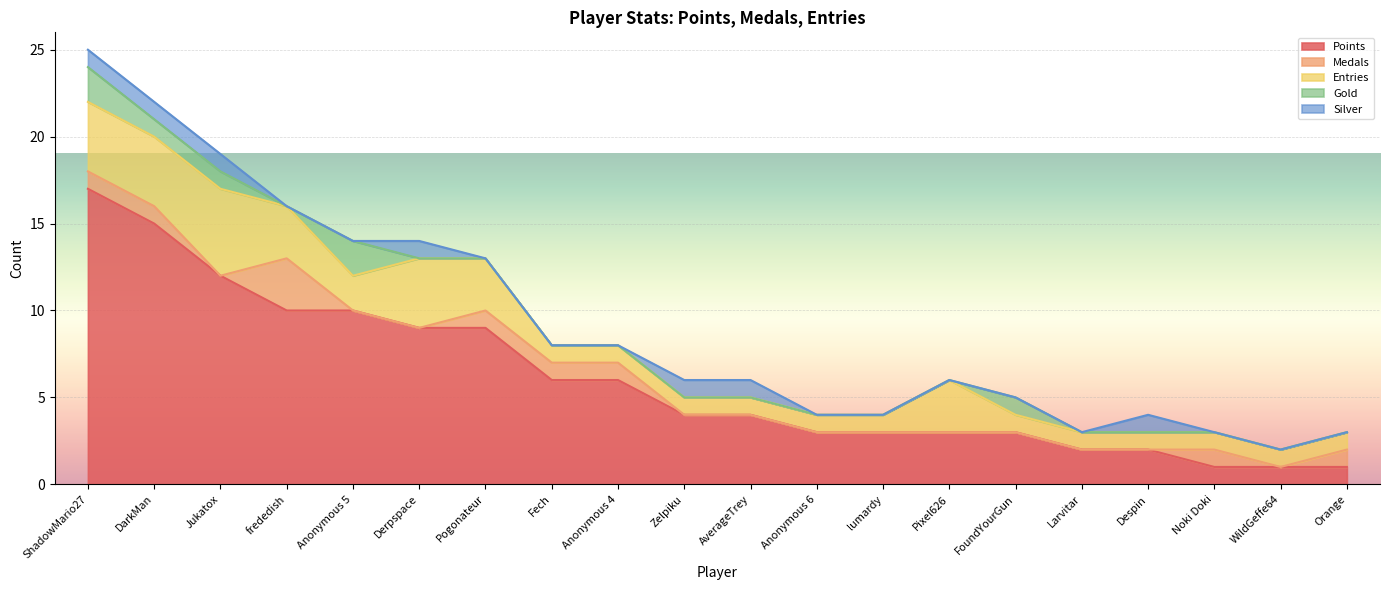

What is the maximum value shown in the chart?

17